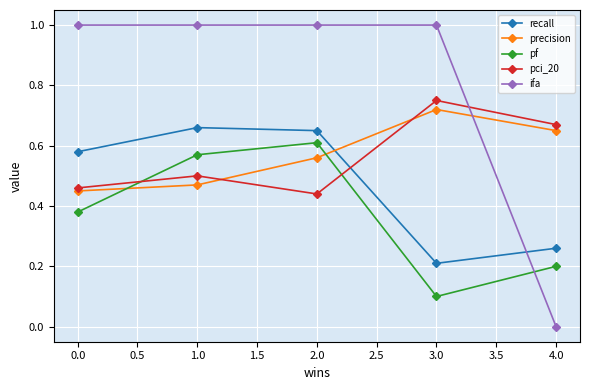

How many recall values are between 0 and 1?

5